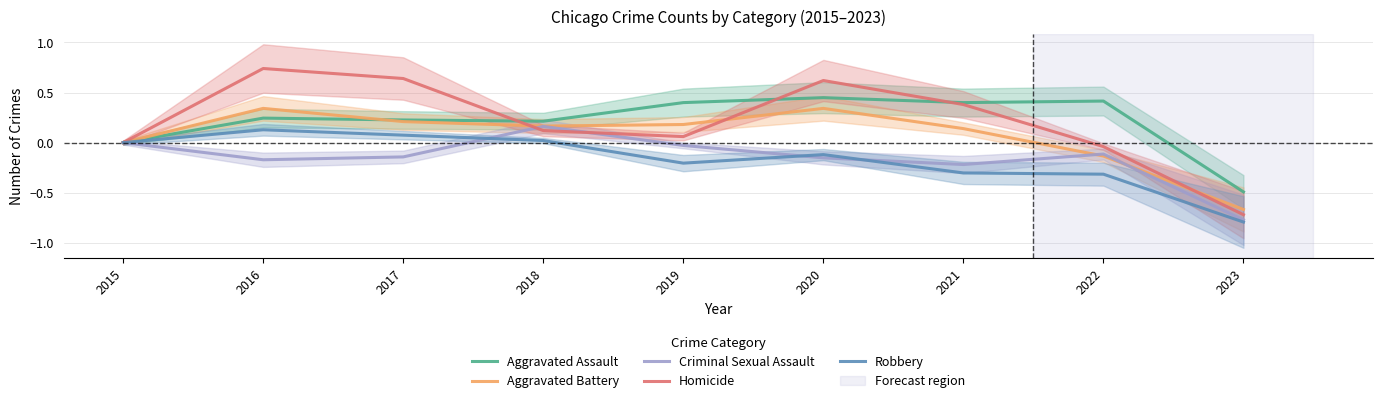

Is the value of Homicide at 2022 greater than the value of Criminal Sexual Assault at 2016?

Yes